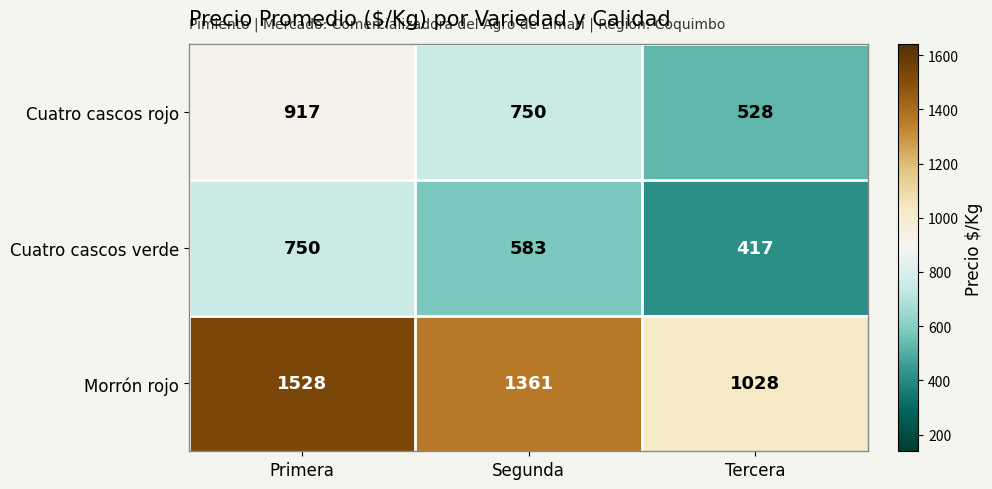

Which series changed the most between Primera and Tercera?

Morrón rojo